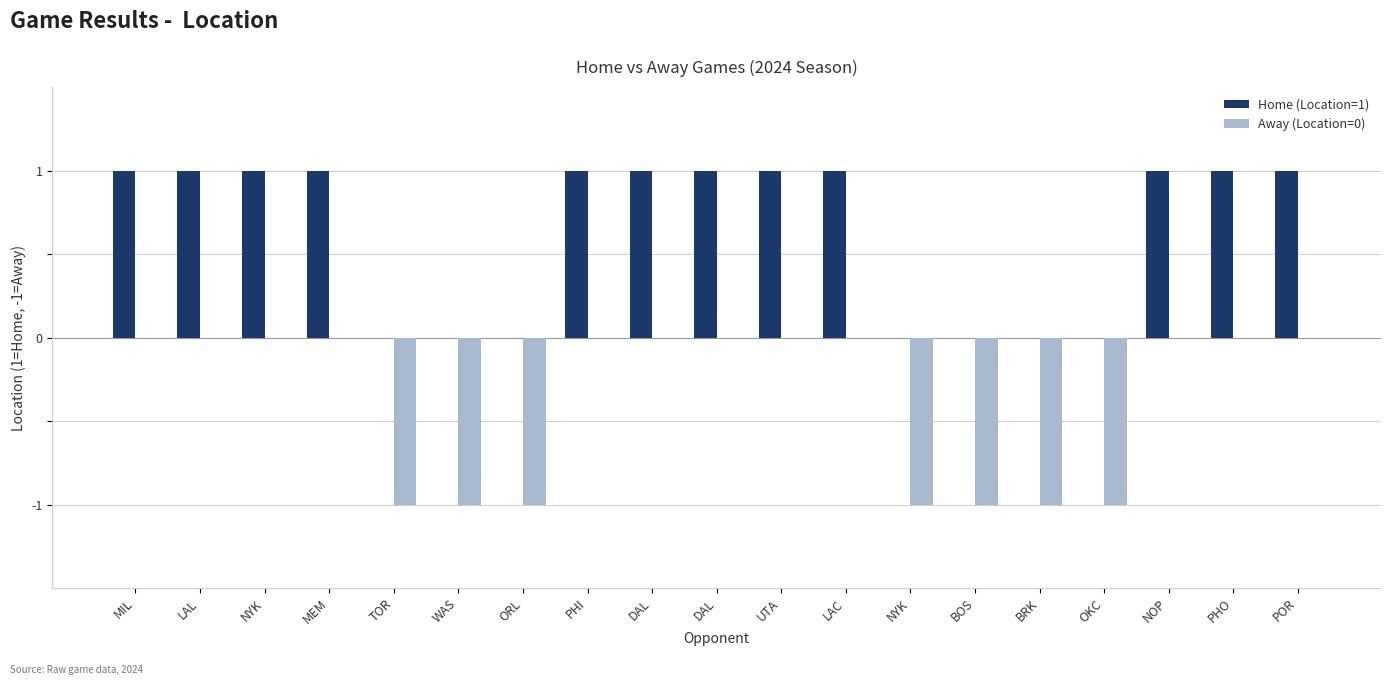

What are all the series names shown in the legend?

Home (Location=1), Away (Location=0)